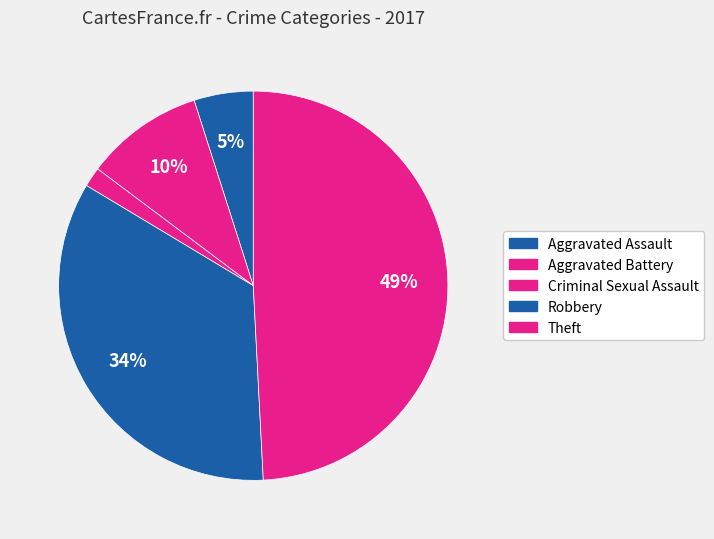

How many slices are in this pie chart?

5